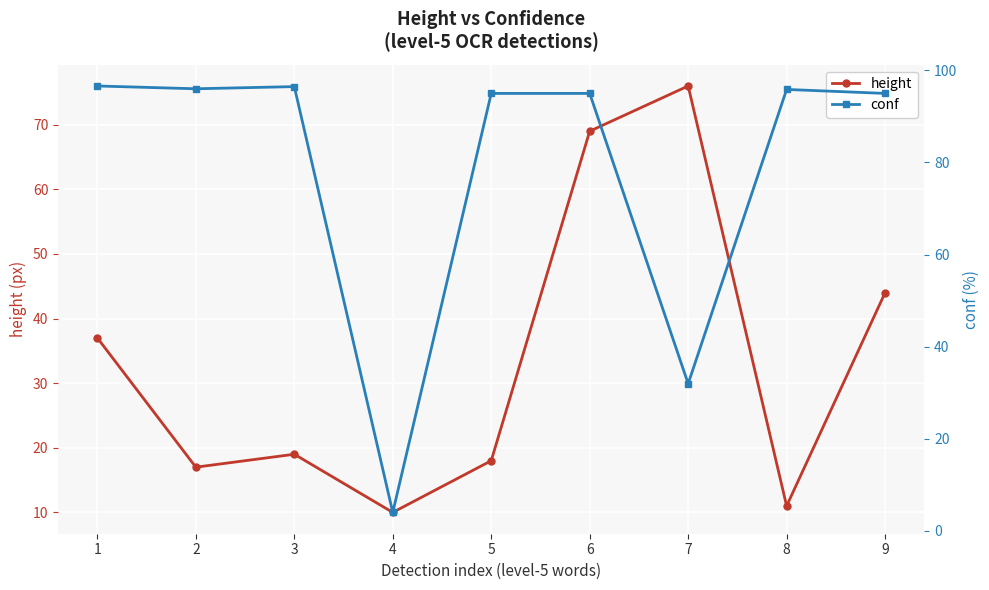

True or false: height has a value of 4.3 at 1.

False